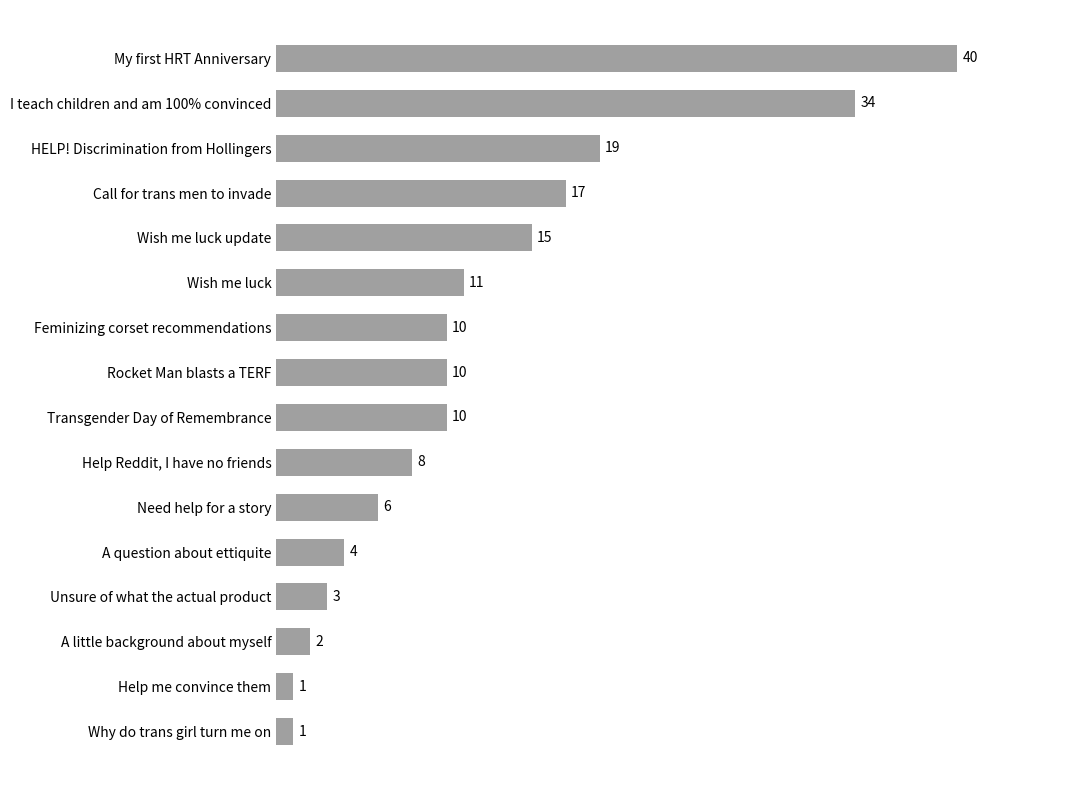

Reading bottom to top, list all the values displayed in this chart.

1	1	2	3	4	6	8	10	10	10	11	15	17	19	34	40